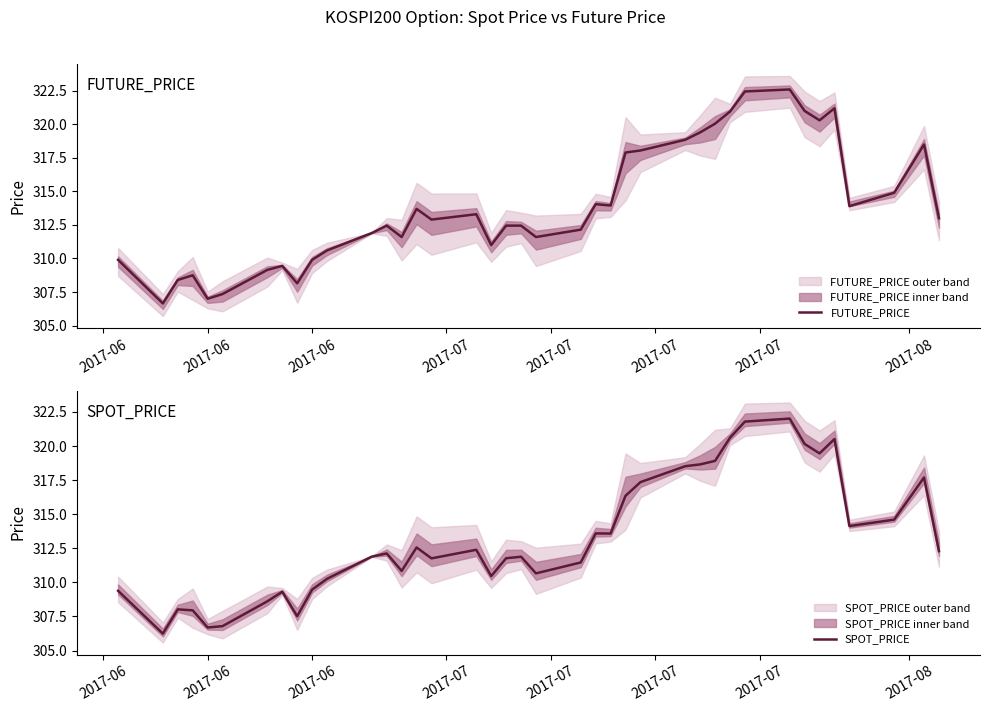

How many values in the SPOT_PRICE series are below 312?

19